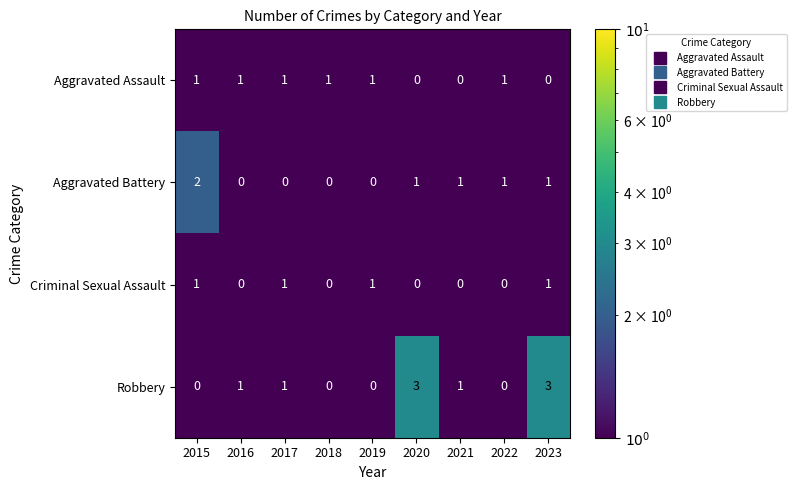

The value of Aggravated Battery at 2019 is -1. True or false?

False